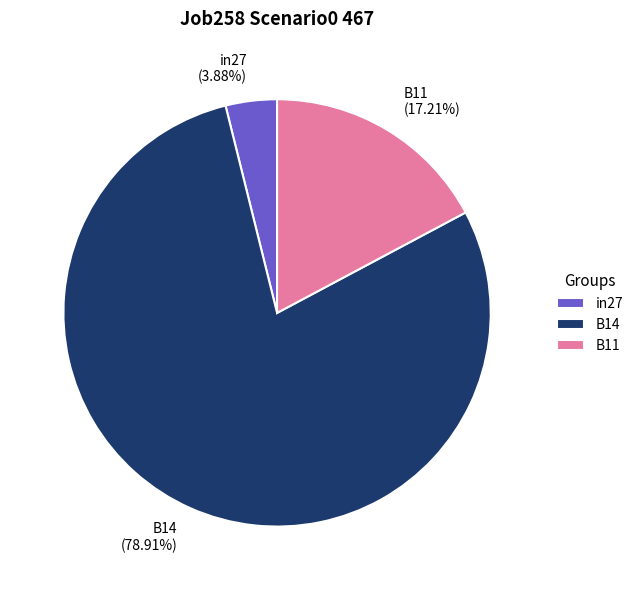

Does B14 account for over 50% of the chart?

Yes